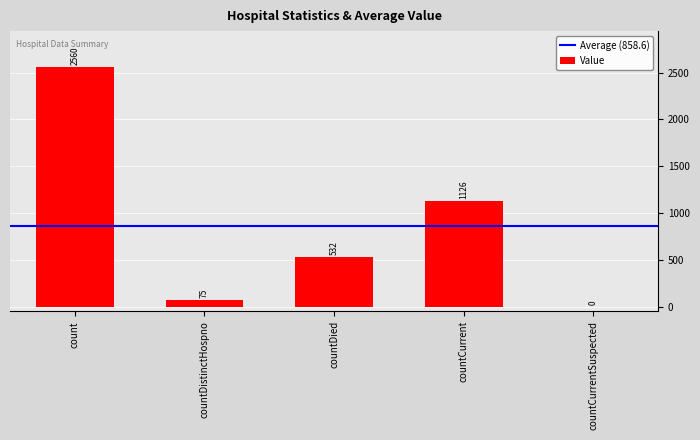

Are the bars horizontal?

No